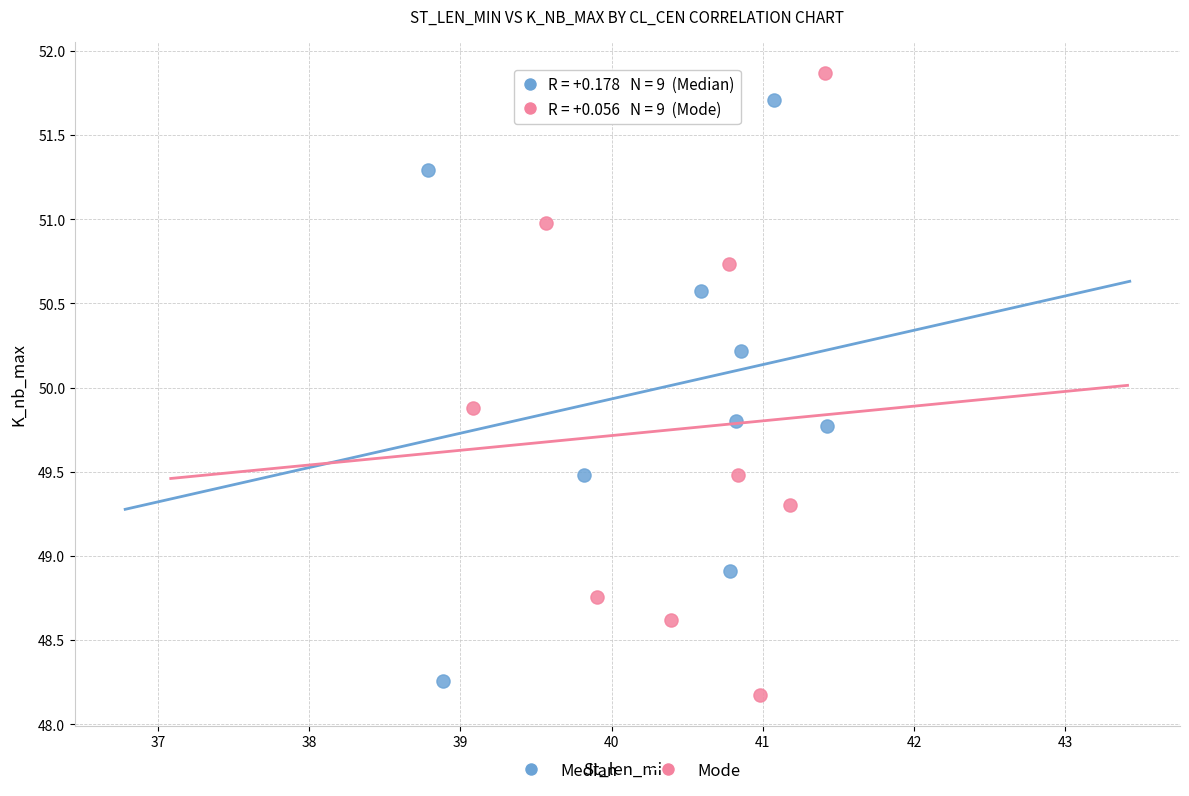

Which series contains the lowest Y value?

Mode